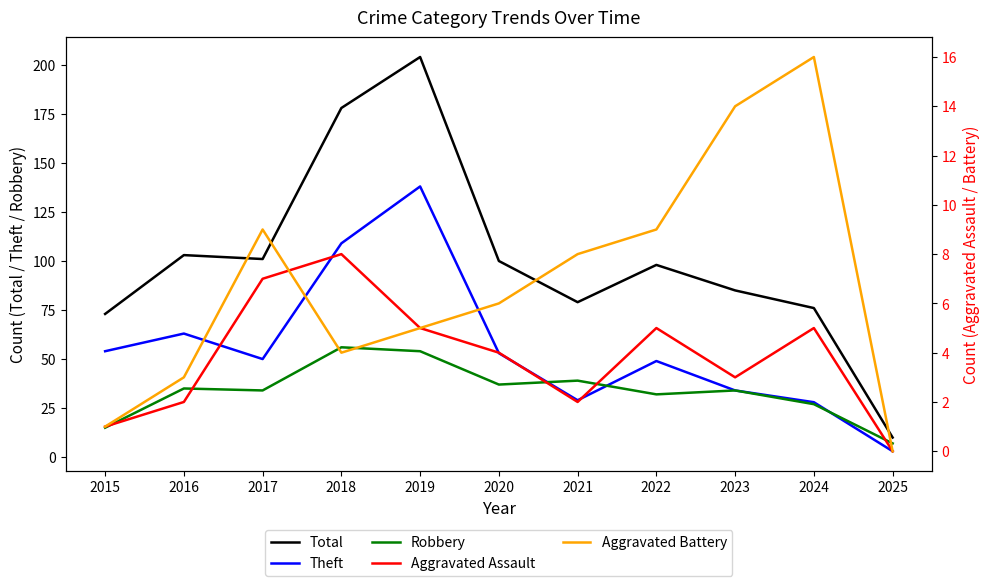

Reading right to left, list all the values displayed in this chart.

Total: 10	76	85	98	79	100	204	178	101	103	73
Theft: 3	28	34	49	29	53	138	109	50	63	54
Robbery: 7	27	34	32	39	37	54	56	34	35	15
Aggravated Assault: 0	5	3	5	2	4	5	8	7	2	1
Aggravated Battery: 0	16	14	9	8	6	5	4	9	3	1